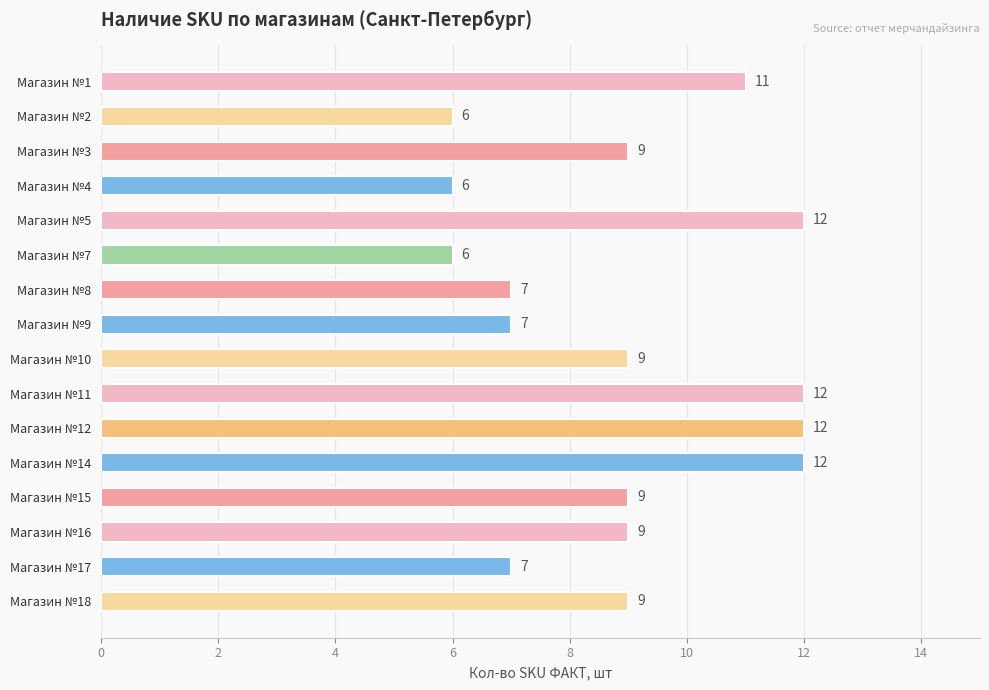

What is the minimum value shown in the chart?

6